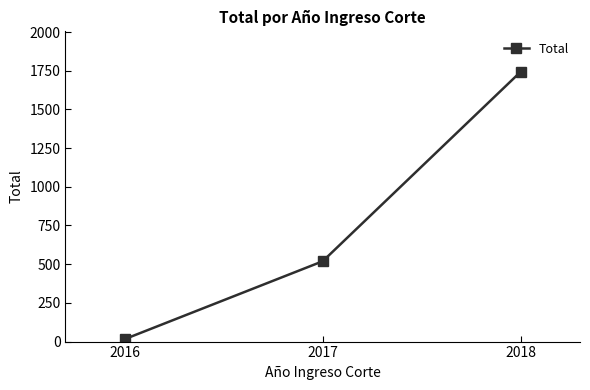

What is the value of the 1st point from the left?

16